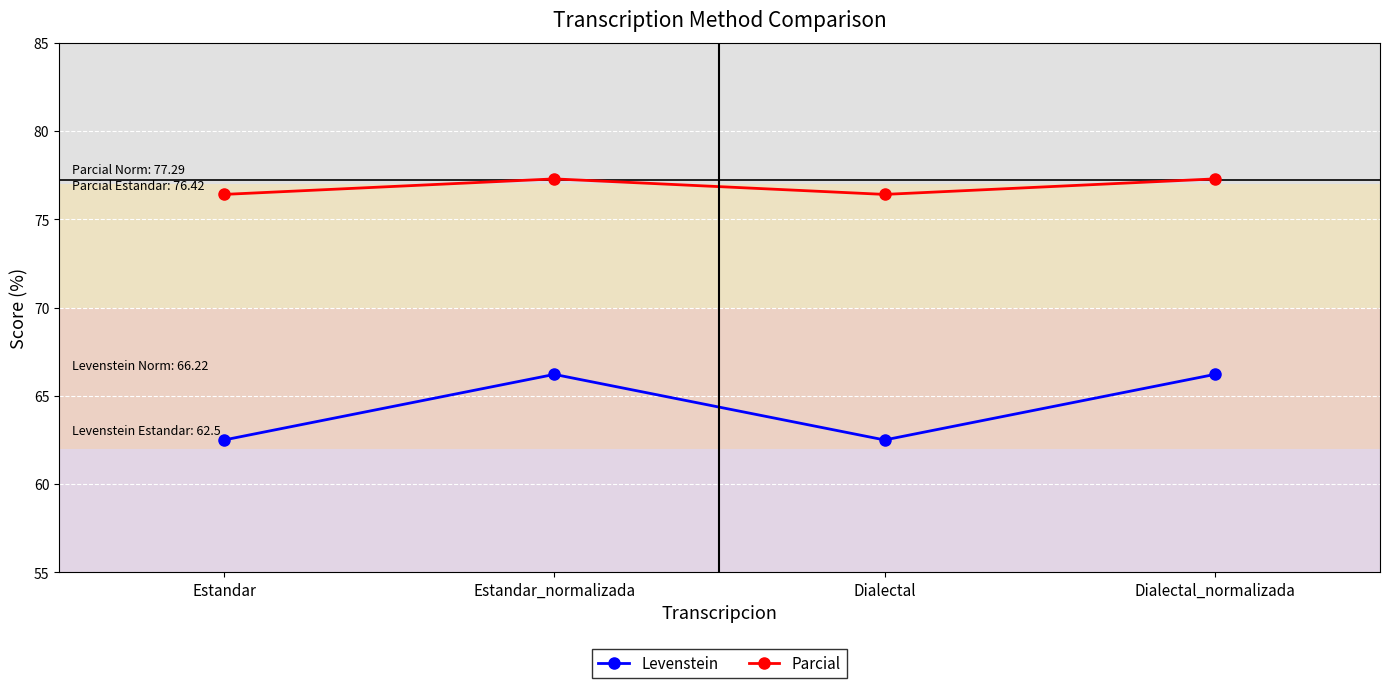

What is the maximum value for Levenstein?

66.2